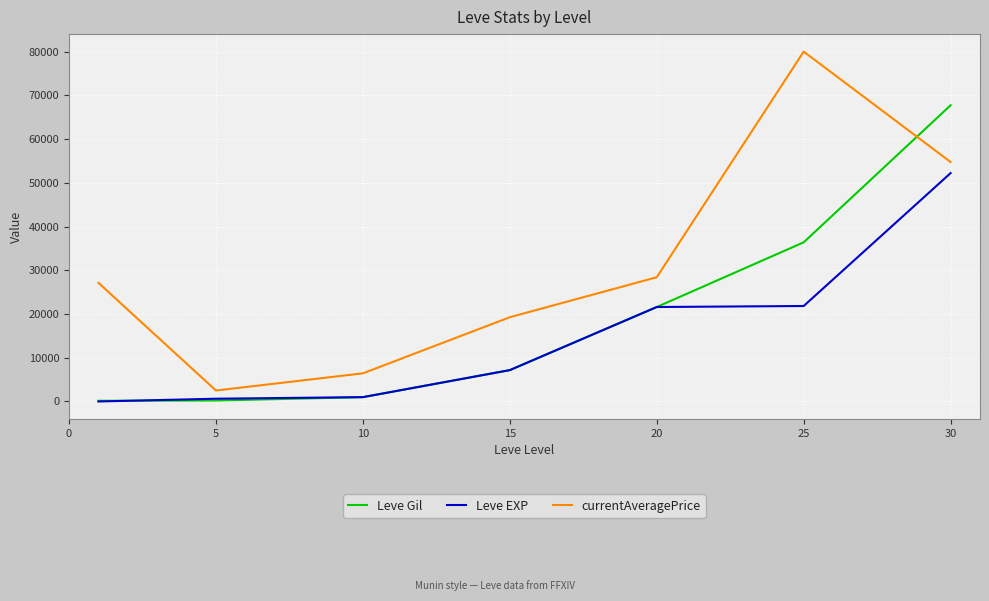

How many intersections are there between currentAveragePrice and Leve Gil?

1